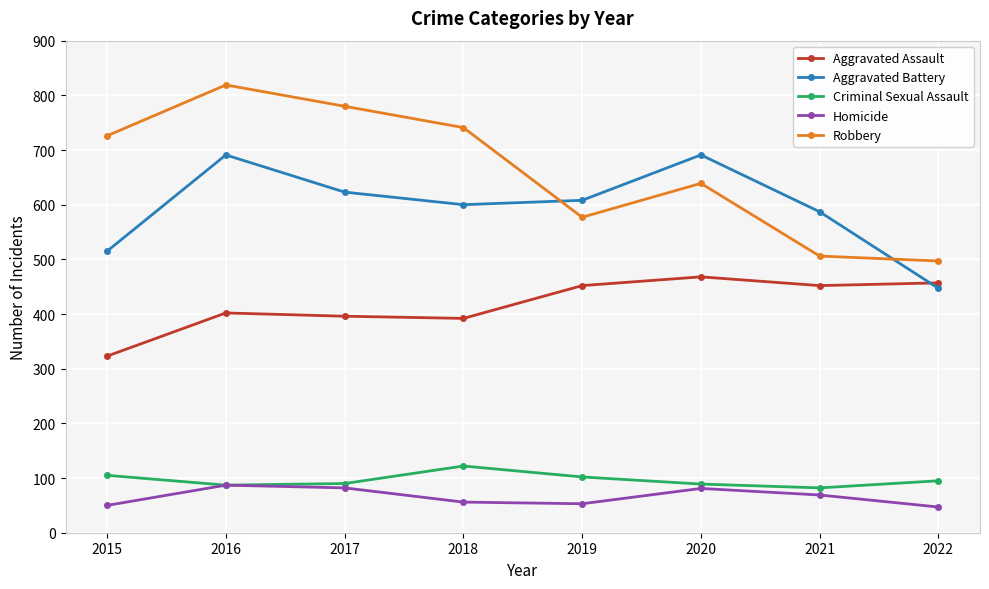

What is the sum of all Aggravated Assault values?

3342